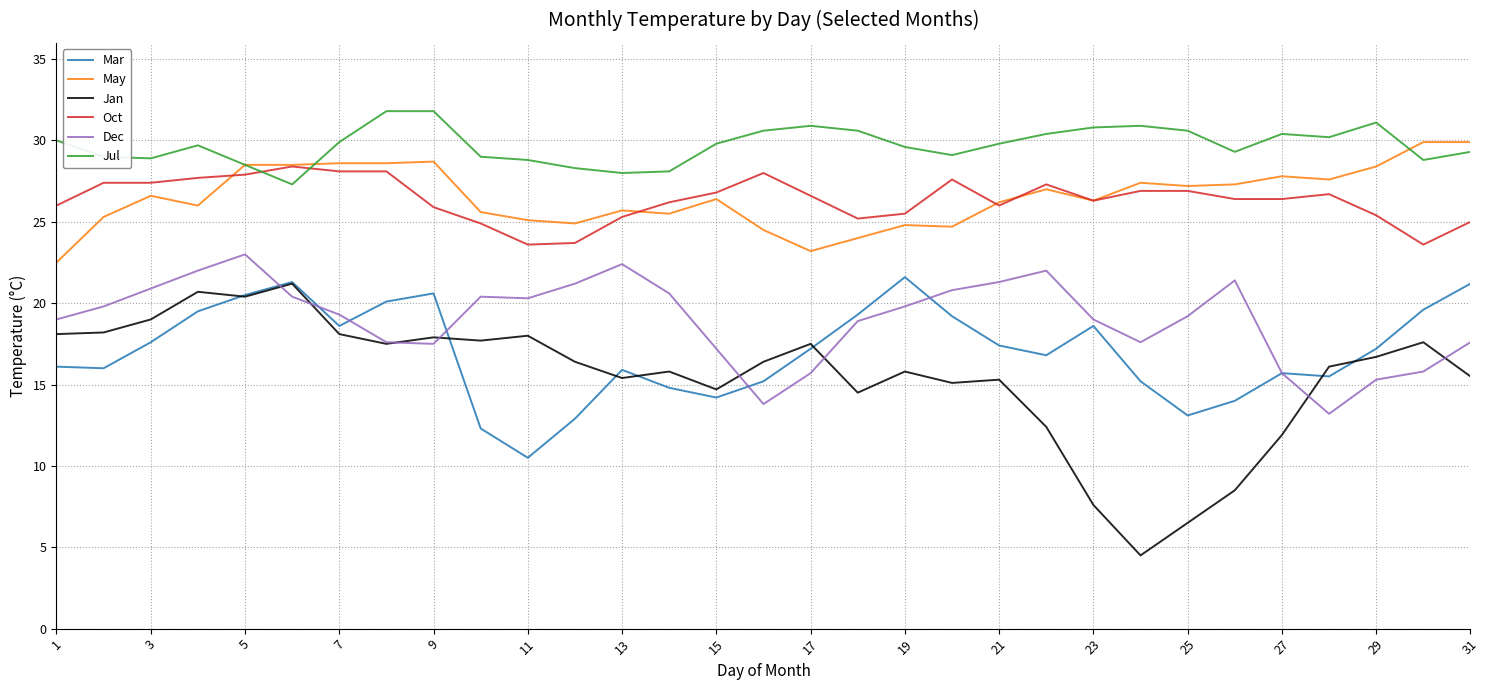

Which series has the largest total across all categories?

Jul